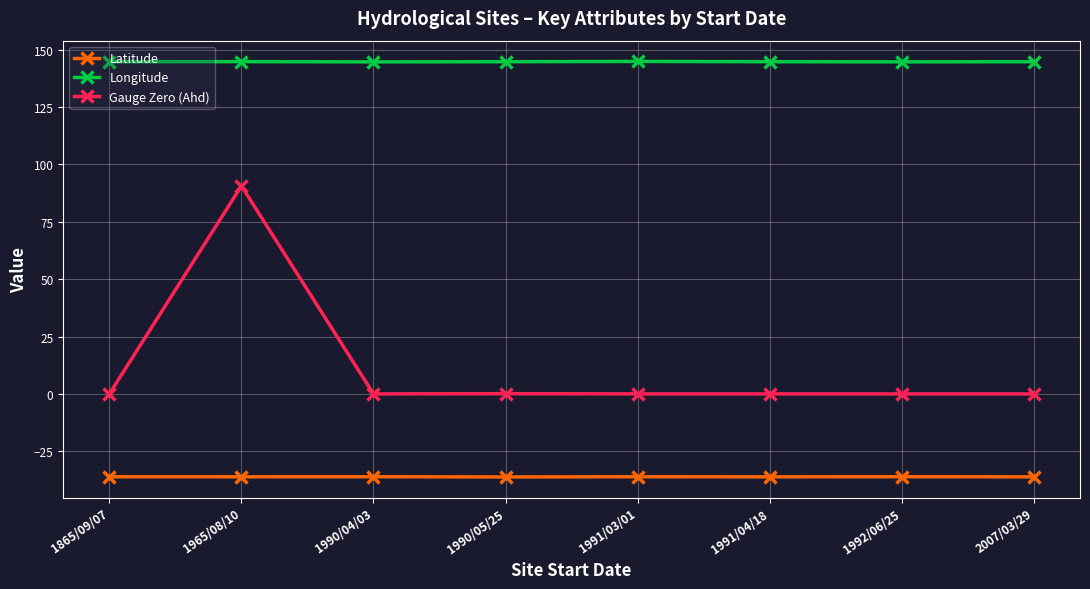

How many lines are shown in the chart?

3